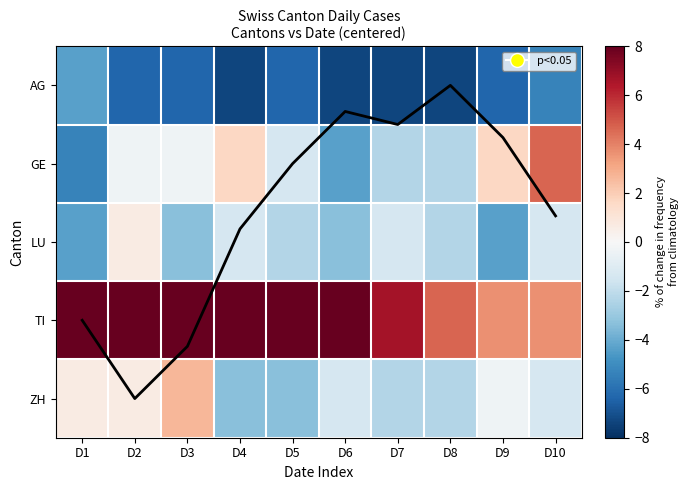

At how many categories does at least one series exceed 6?

7